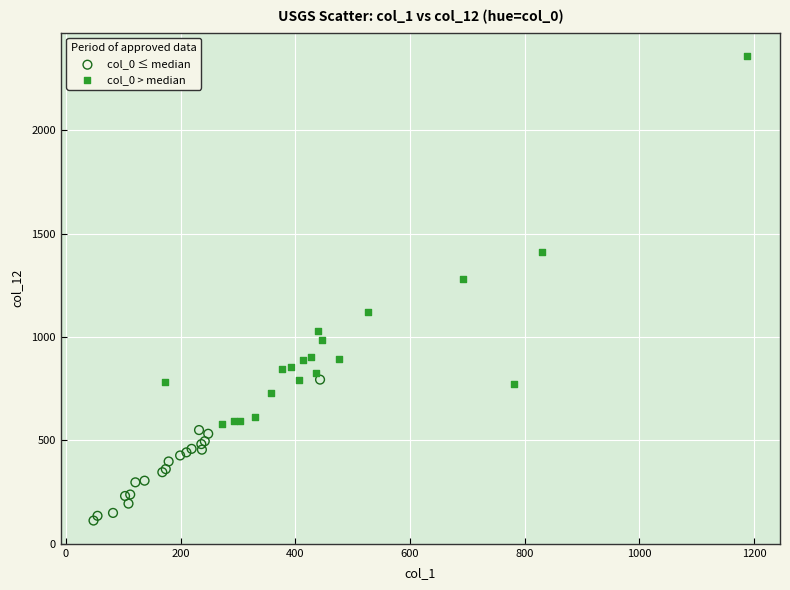

Which series has the largest Y range (max minus min)?

col_0 > median